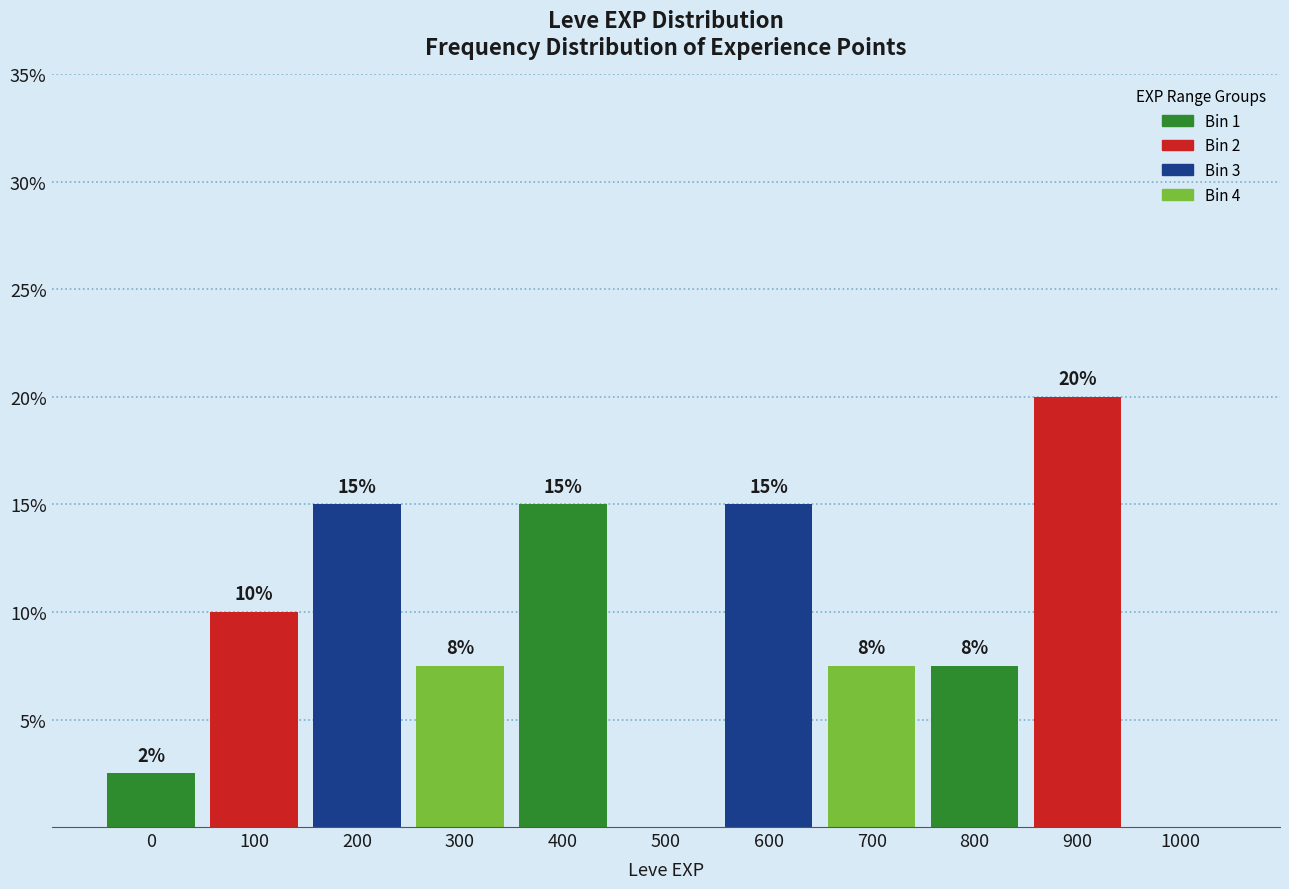

What is the approximate value at 200?

15.0